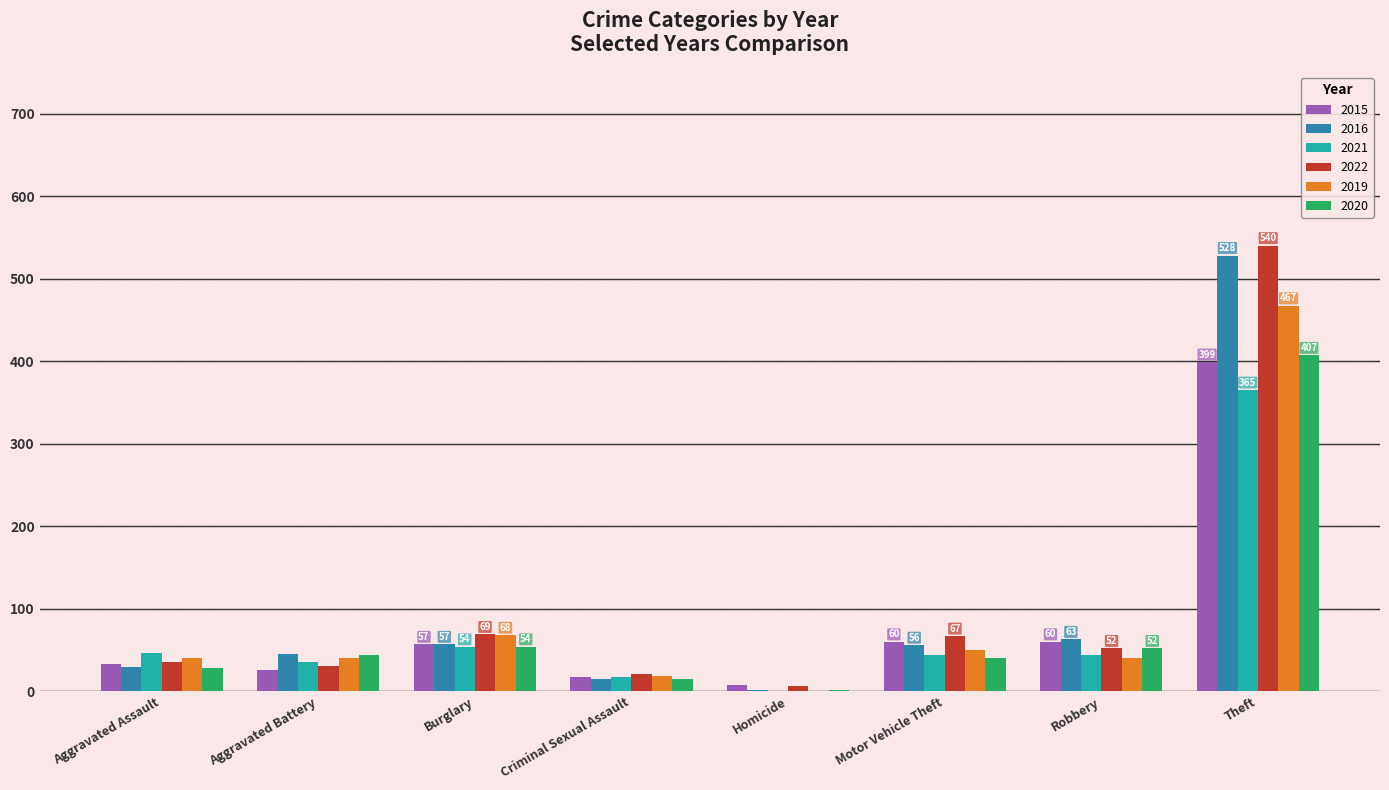

What is the total value across all series at Robbery?

312